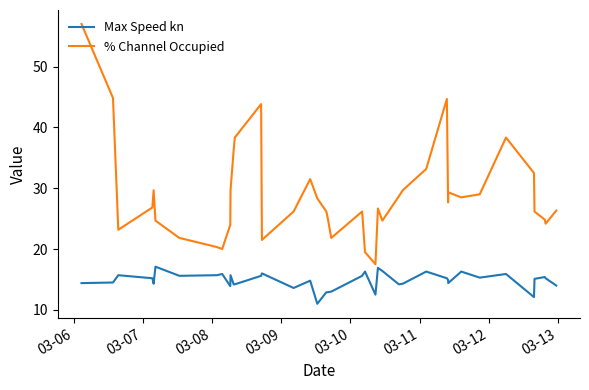

Which series has the largest total across all categories?

% Channel Occupied